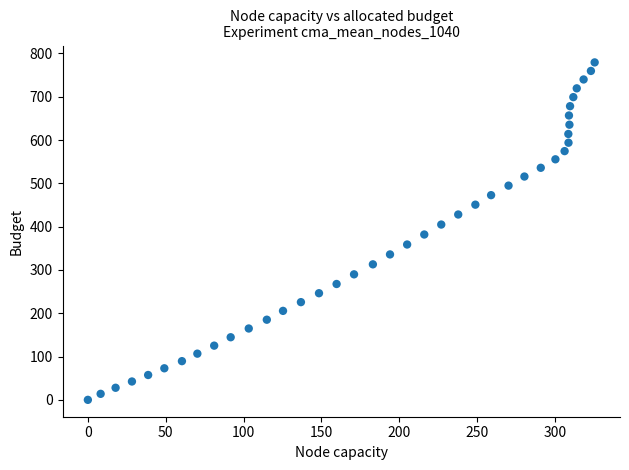

What is the range of X values (max minus min)?

325.4